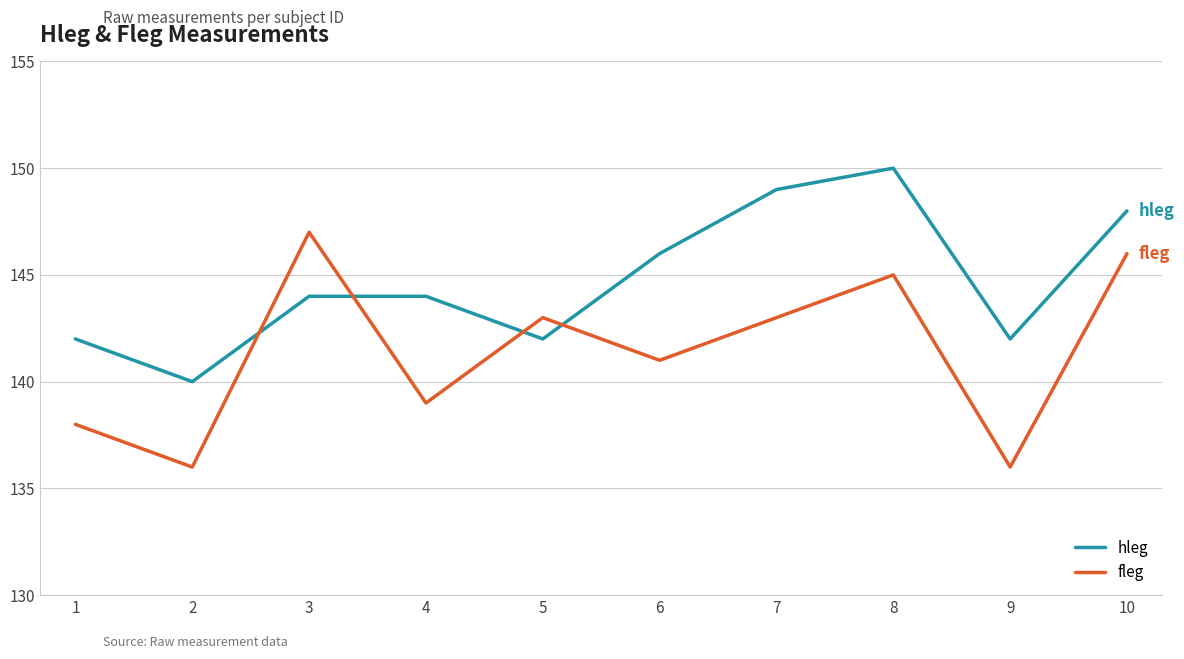

Is the value of hleg at 4 greater than the value of fleg at 5?

Yes